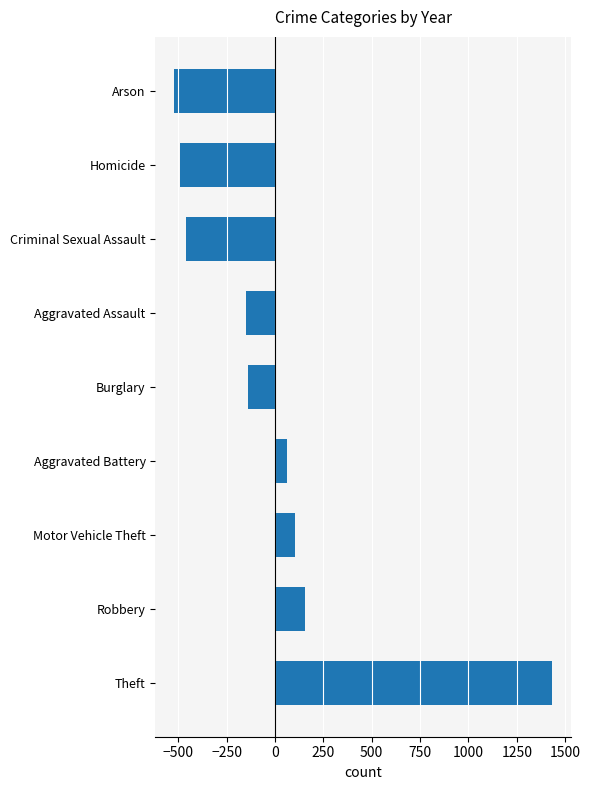

Between Criminal Sexual Assault and Motor Vehicle Theft, which is larger?

Motor Vehicle Theft